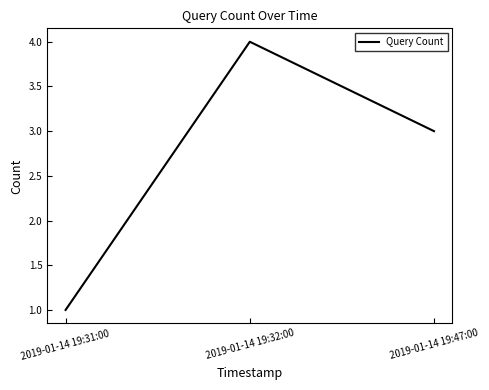

Count the values in the range 1 to 4.

3